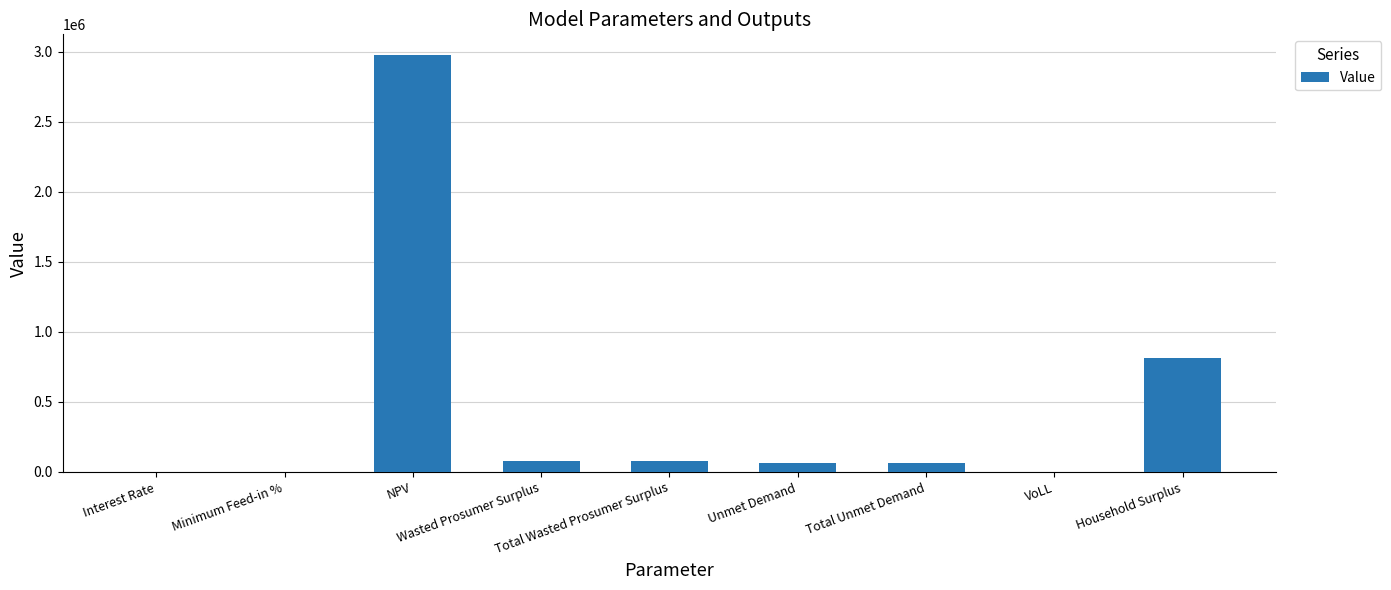

Are the bars grouped side by side (vs. stacked)?

No